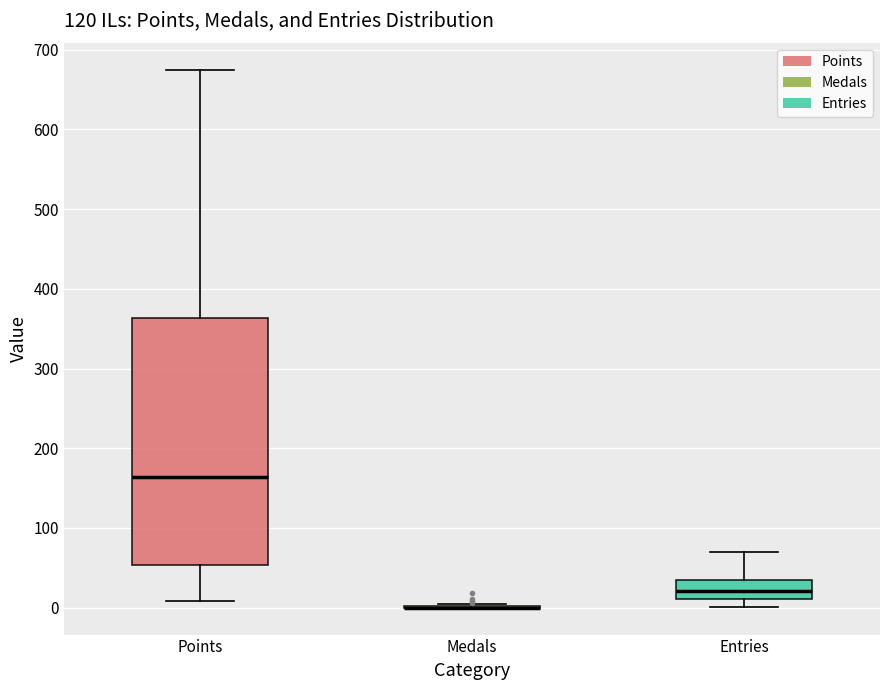

Reading left to right, transcribe this box plot: for each box, give where its median line is, the range the box spans, and where its two whiskers end, as read against the y-axis. The values are not printed on the chart, so give them approximately, as read against the axis.

Points: median 160, box 50 to 360, whiskers 10 to 680
Medals: box collapsed to a line at 0, whiskers 0 to 0
Entries: median 20, box 10 to 40, whiskers 0 to 70